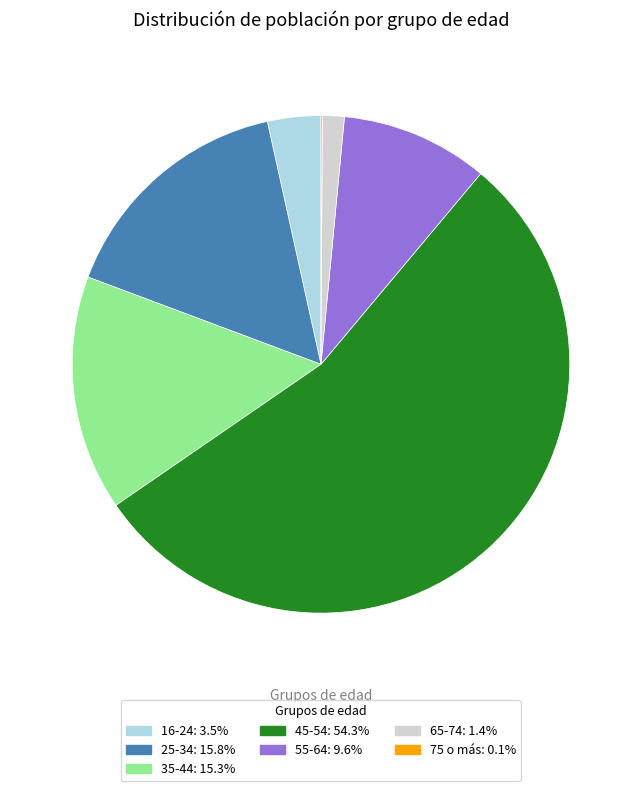

Which slice is the largest?

45-54